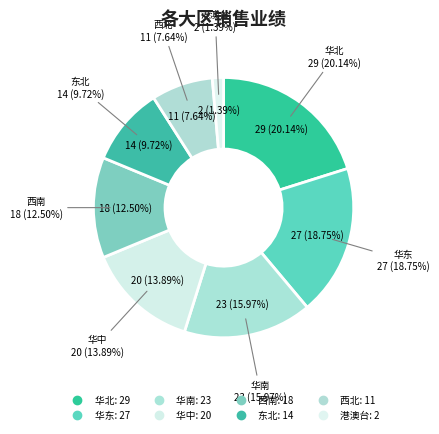

To the nearest percent, what is the difference between the 华中 and 西北 slice percentages?

6%